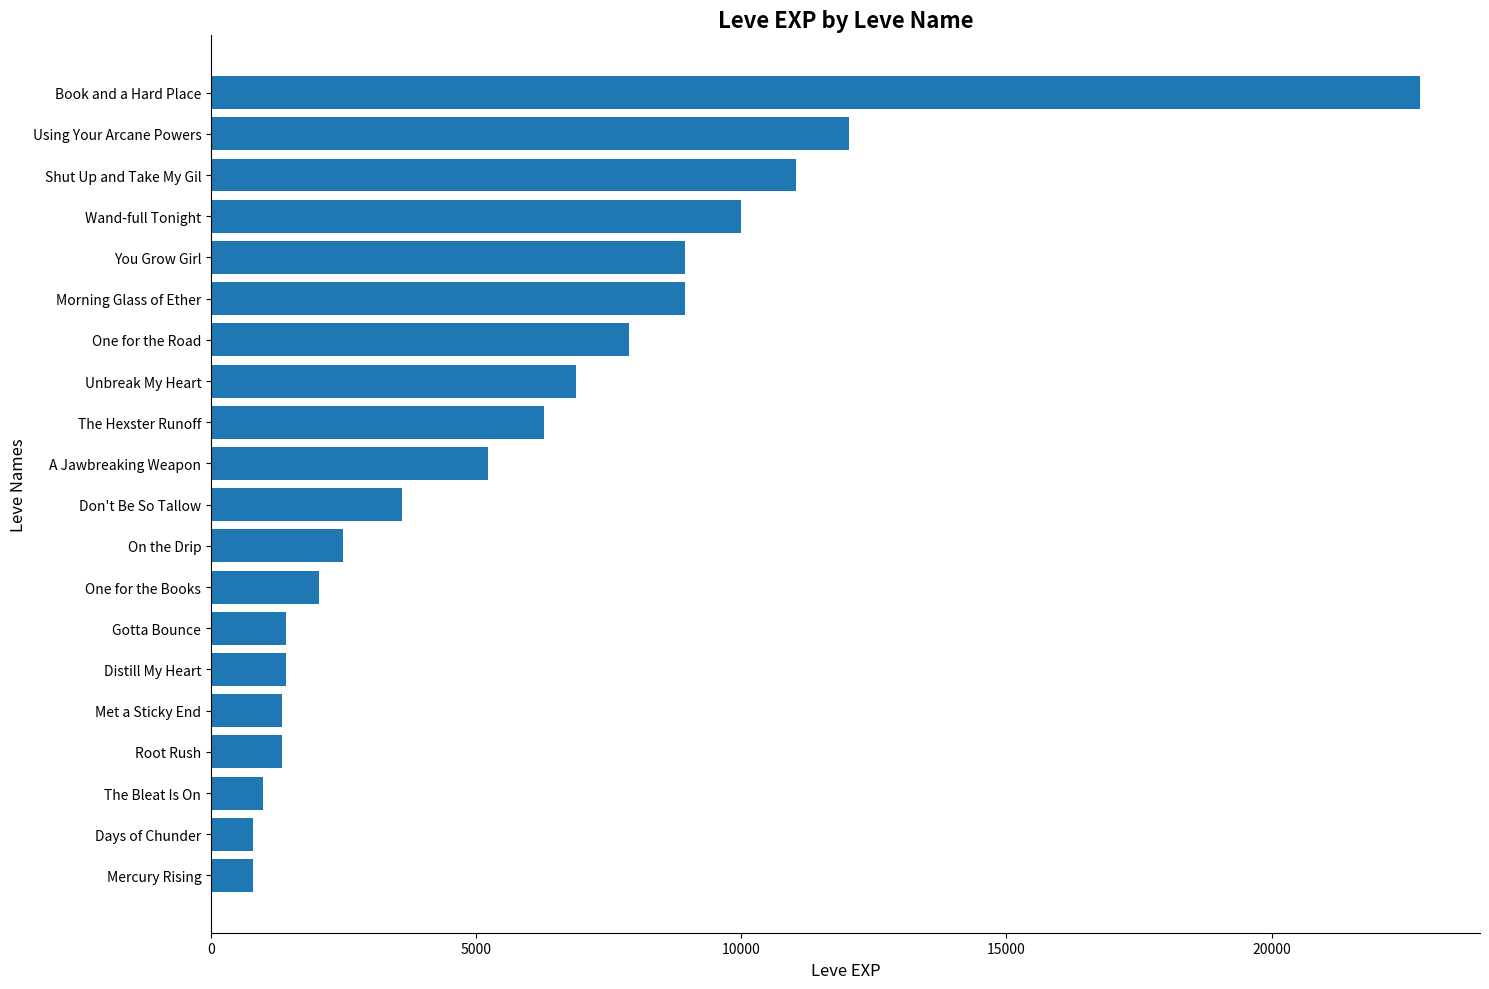

What is the change in value from One for the Books to Wand-full Tonight?

+7950